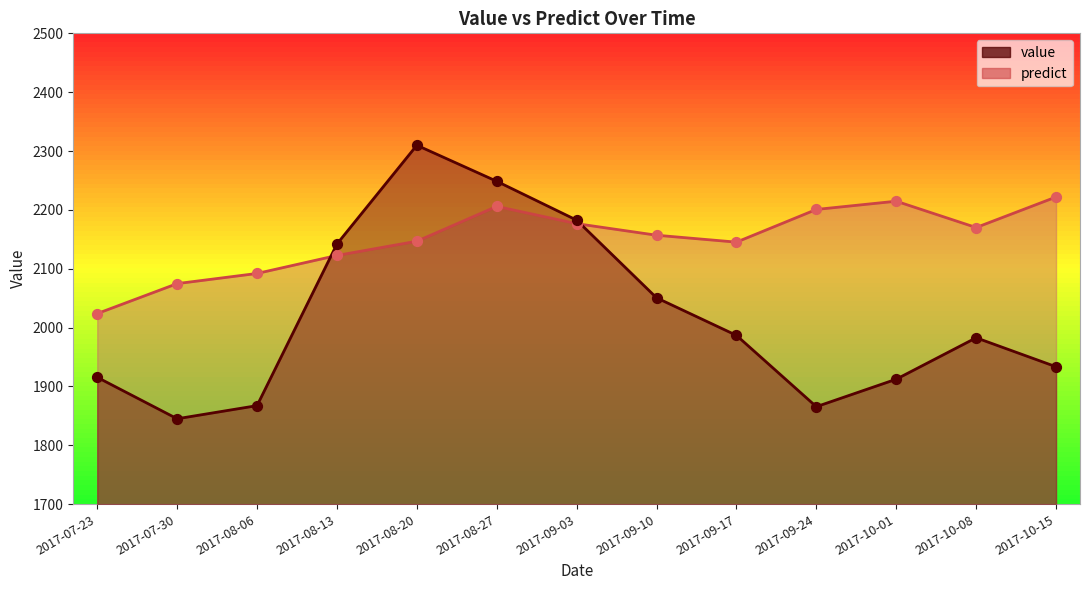

Which series has the largest total across all categories?

predict